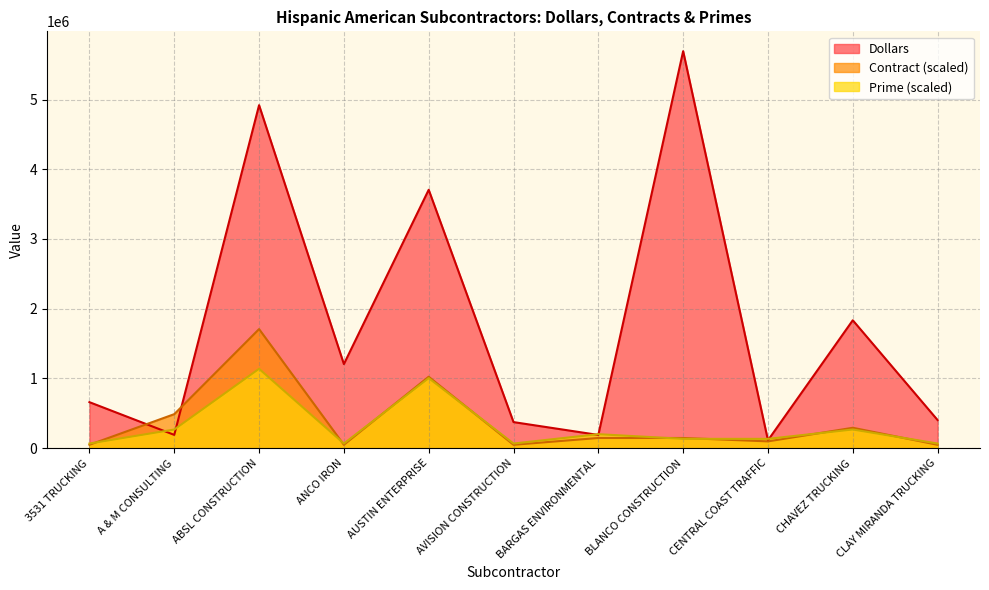

Which series changed the most between A & M CONSULTING and CENTRAL COAST TRAFFIC?

Contract (scaled)